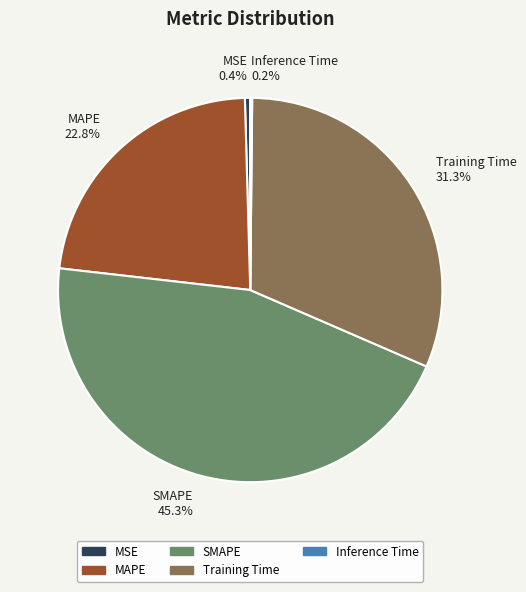

Which category has the biggest portion of the pie?

SMAPE